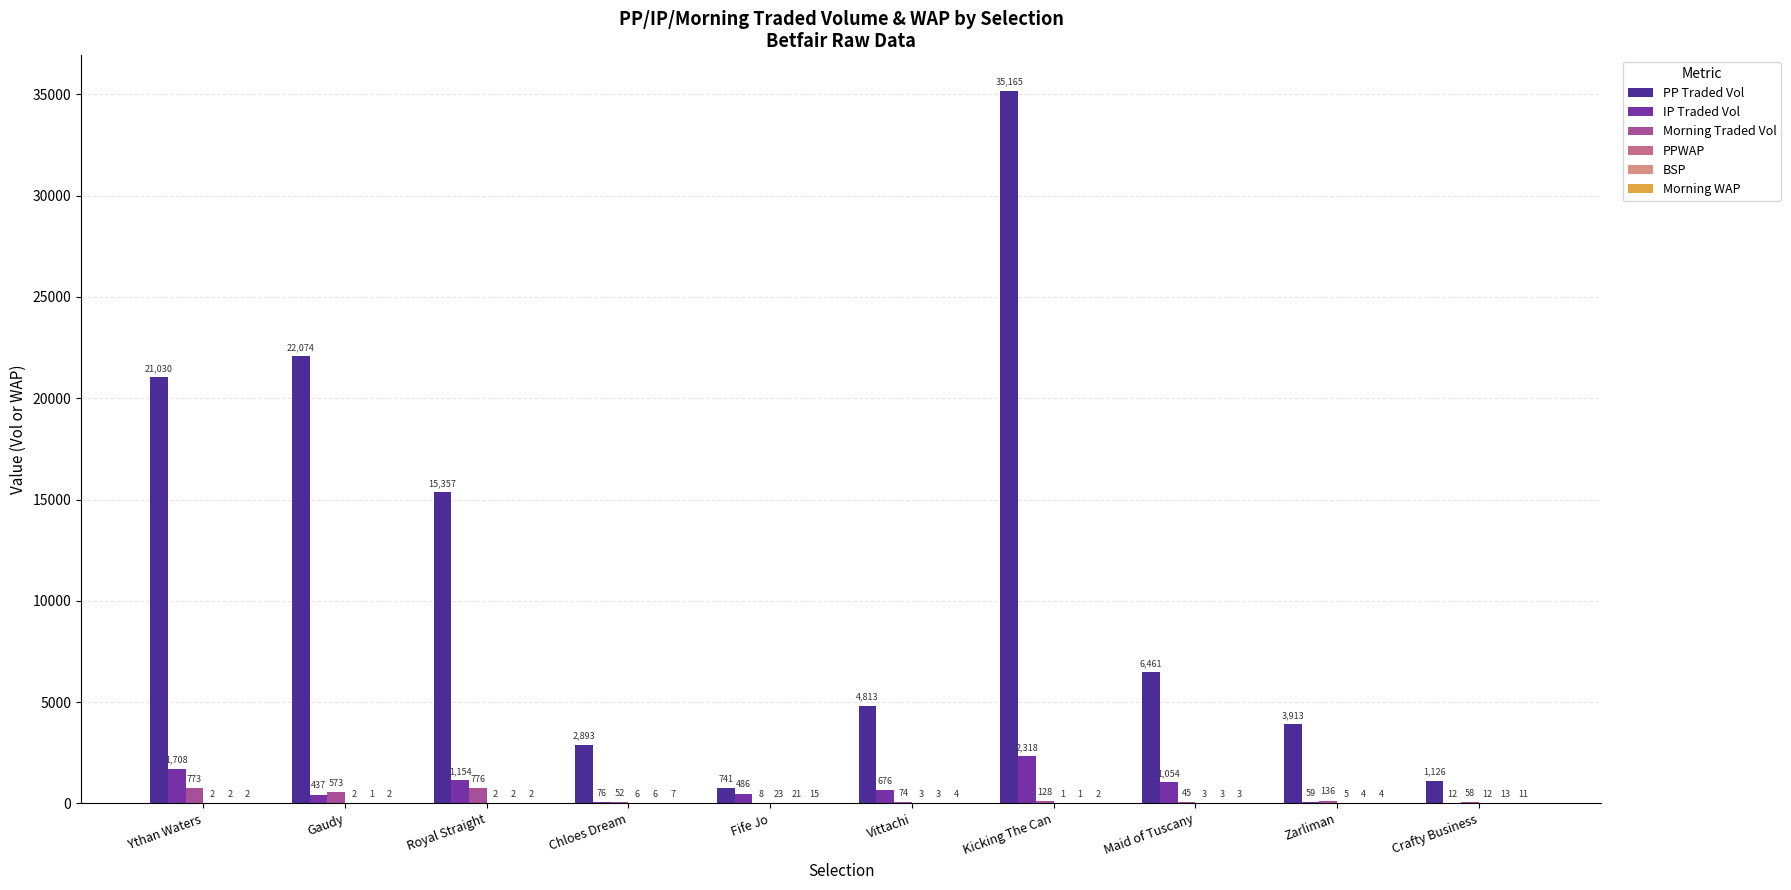

Which series has the largest range (max minus min)?

PP Traded Vol